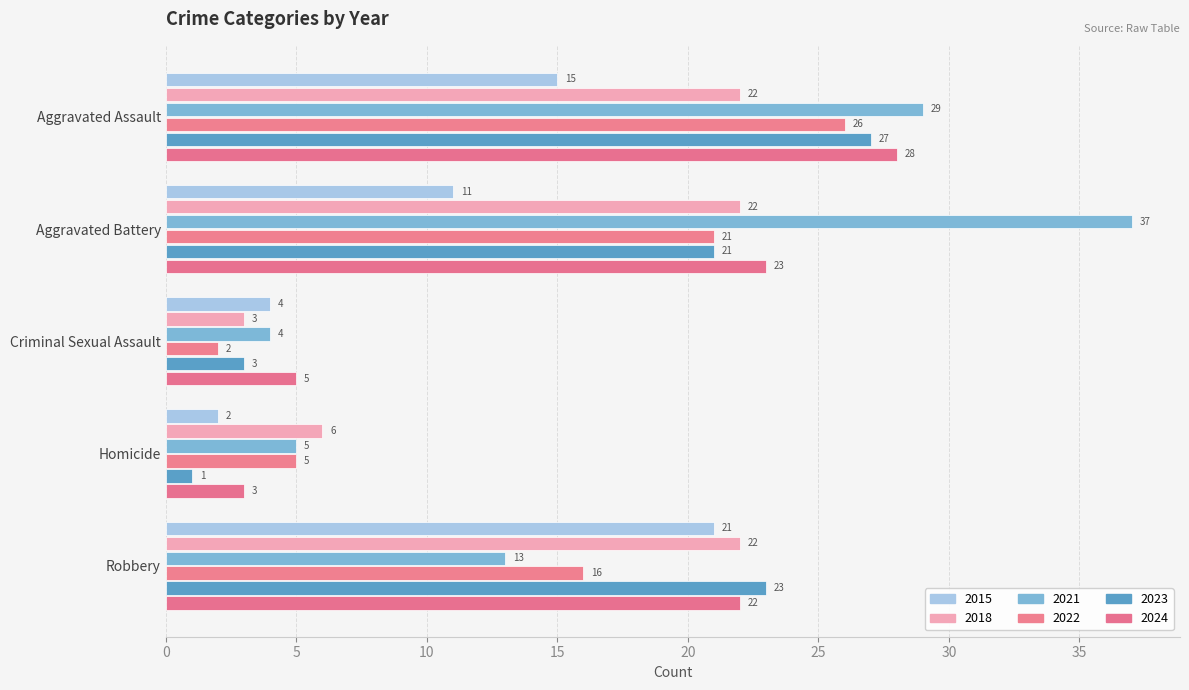

At which label does 2023 reach its minimum?

Homicide